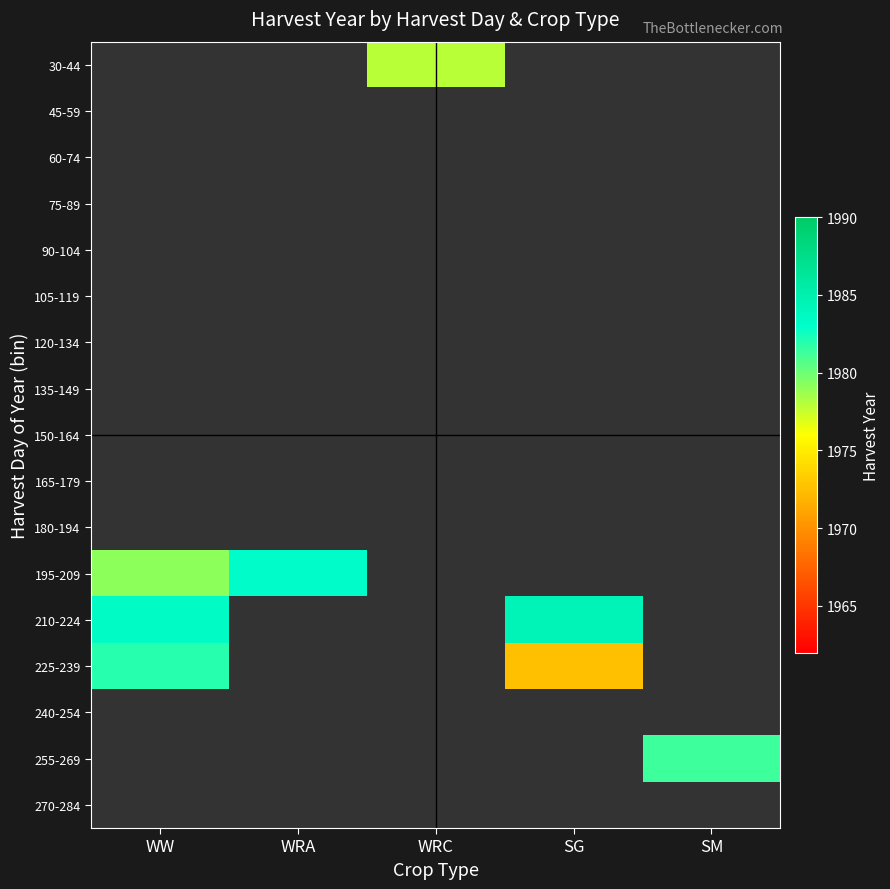

Rank the series at WW from highest to lowest value.

210-224, 225-239, 240-254, 255-269, 270-284, 30-44, 45-59, 60-74, 75-89, 90-104, 105-119, 120-134, 135-149, 150-164, 165-179, 180-194, 195-209